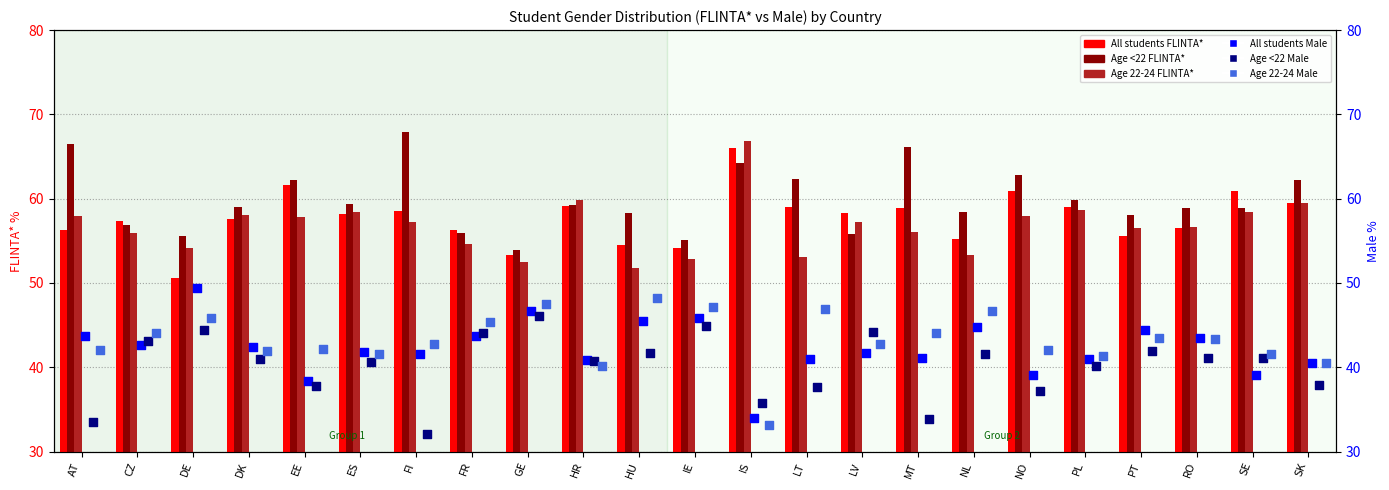

At which category is the sum across all series the highest?

AT